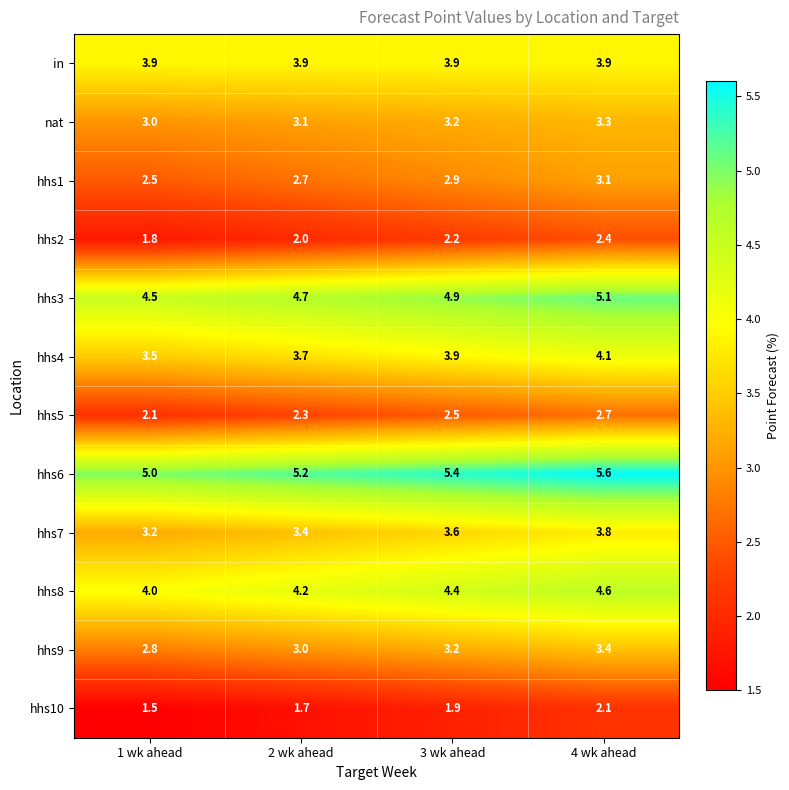

What is the minimum value for nat?

3.0